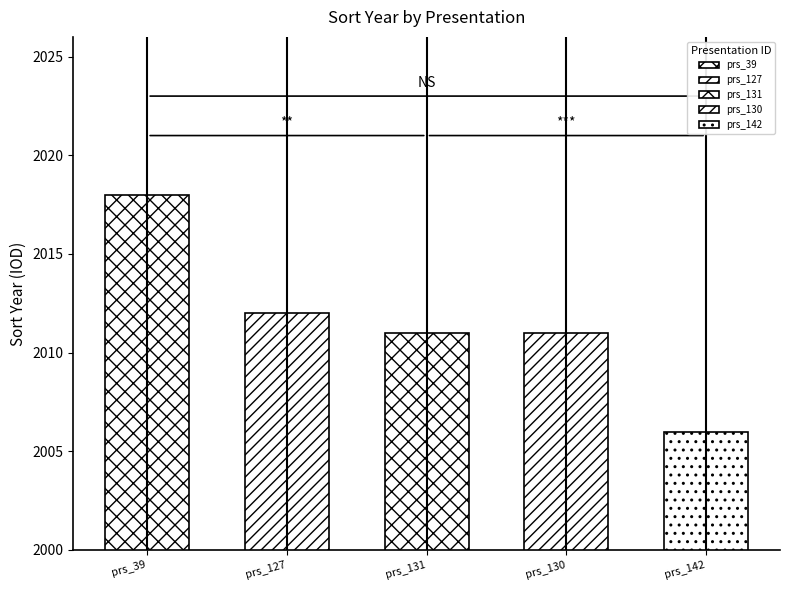

How many bars are there in total?

5